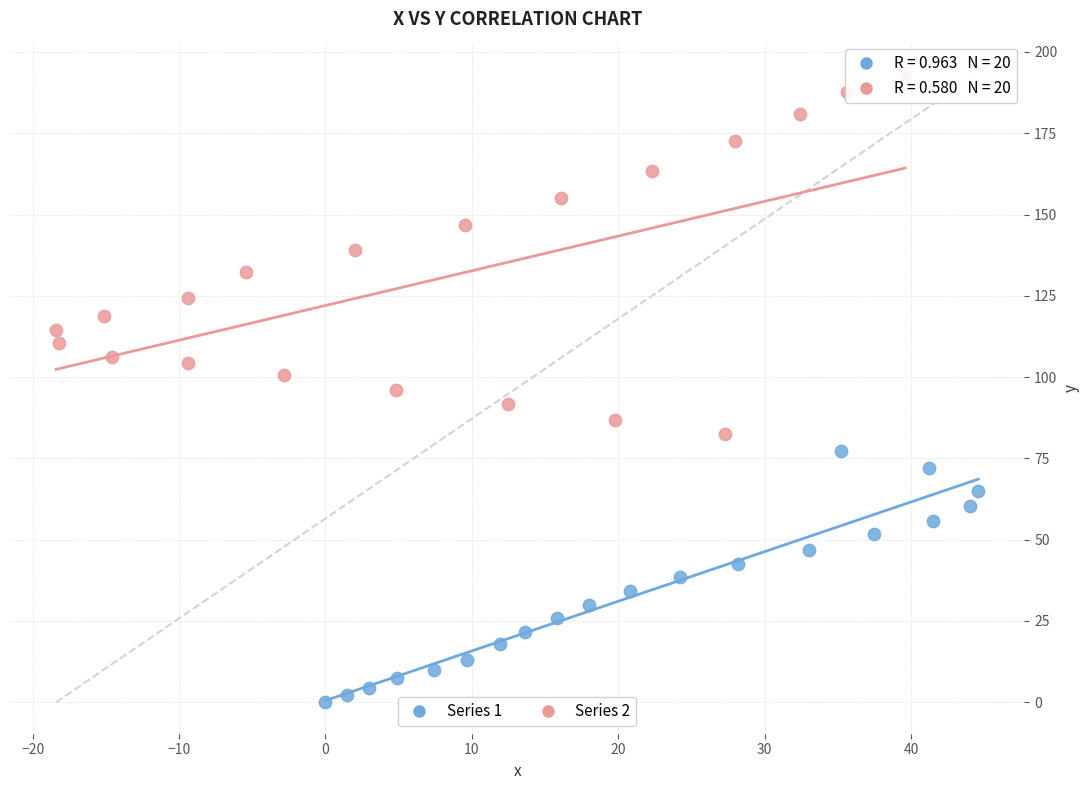

Which series has the largest Y range (max minus min)?

Series 2